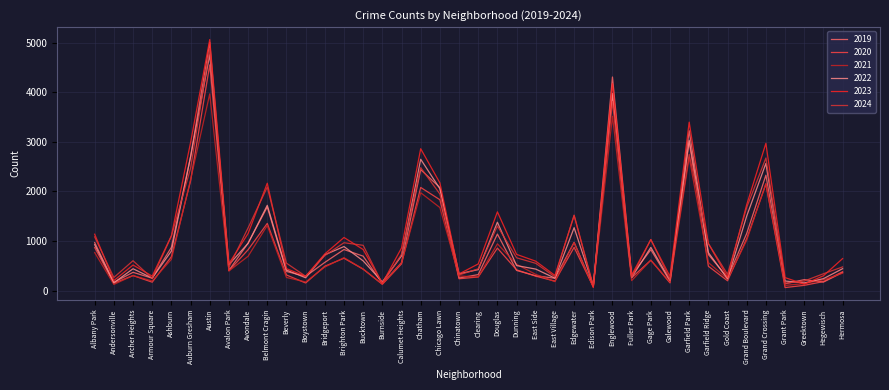

What is the approximate value of 2024 at Douglas, to the nearest 100?

1300